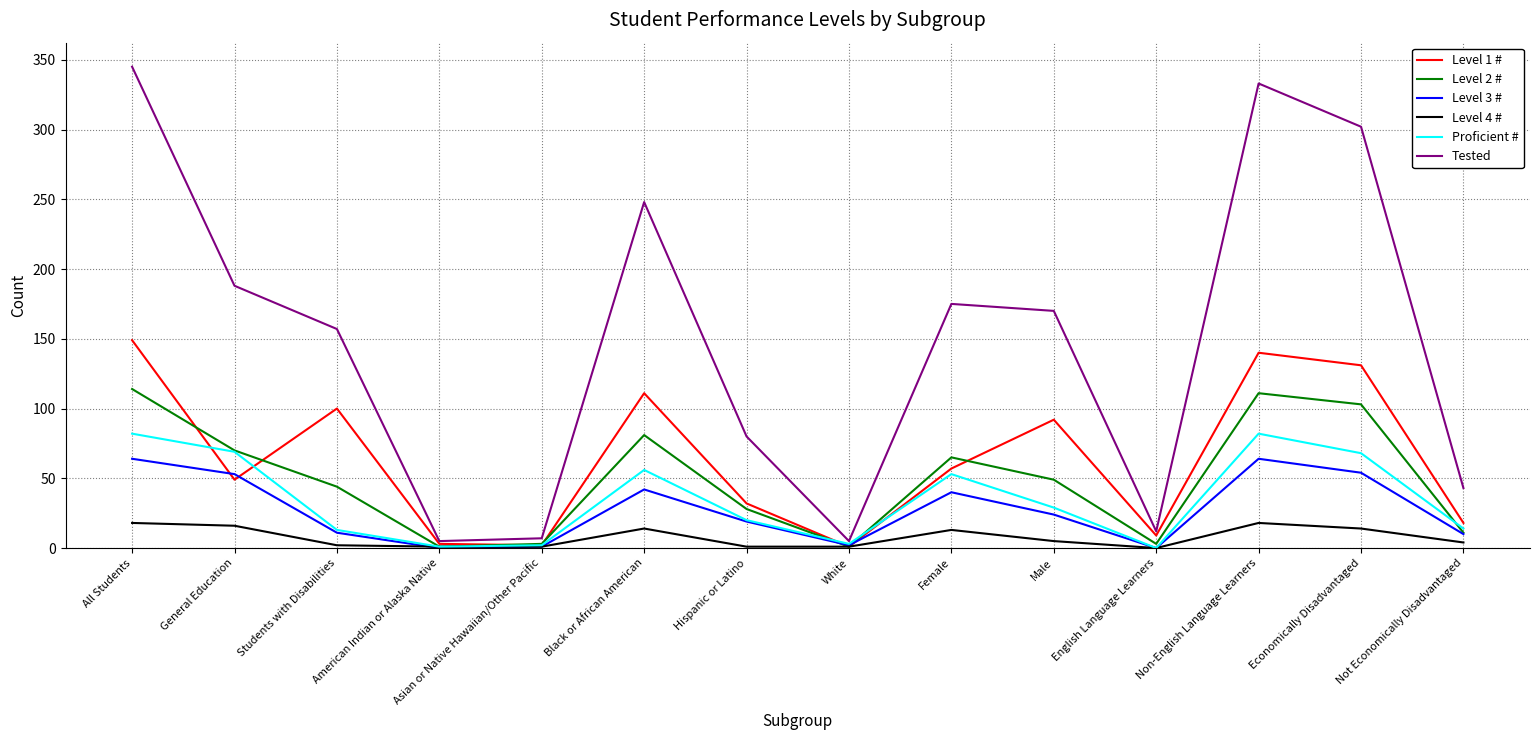

Rank the series by their maximum value, from highest to lowest.

Tested, Level 1 #, Level 2 #, Proficient #, Level 3 #, Level 4 #